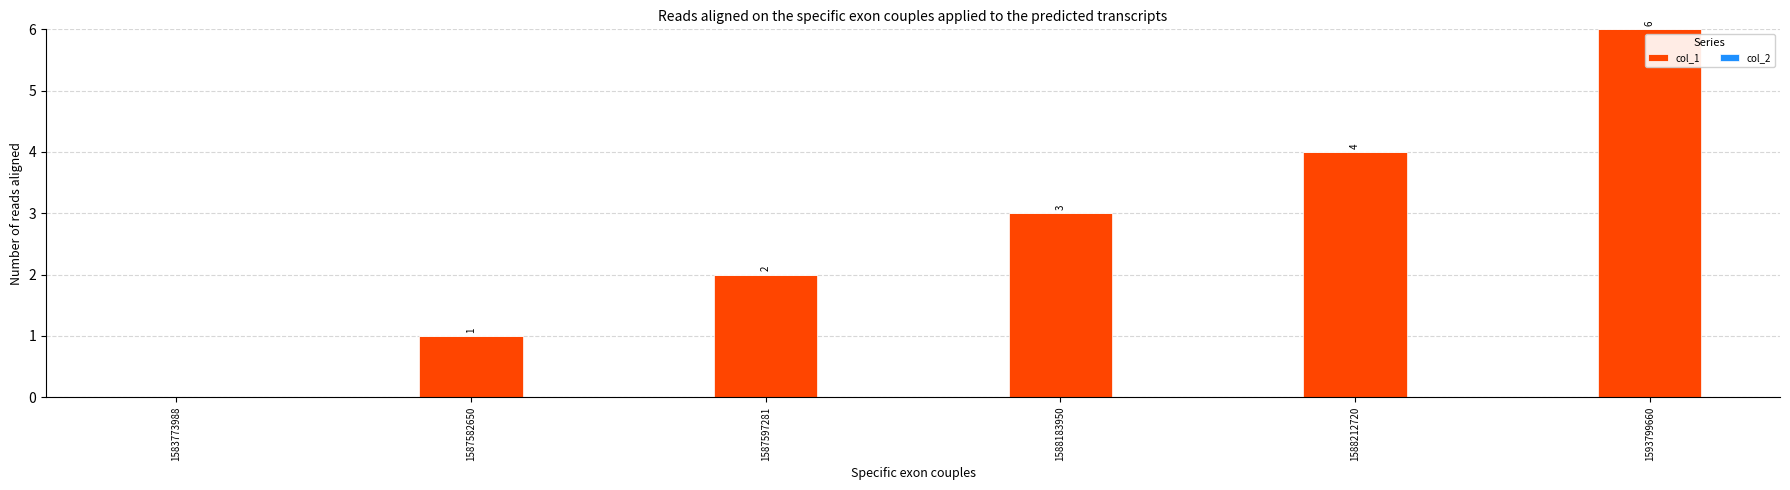

Which category has the highest value across all series?

1593799660